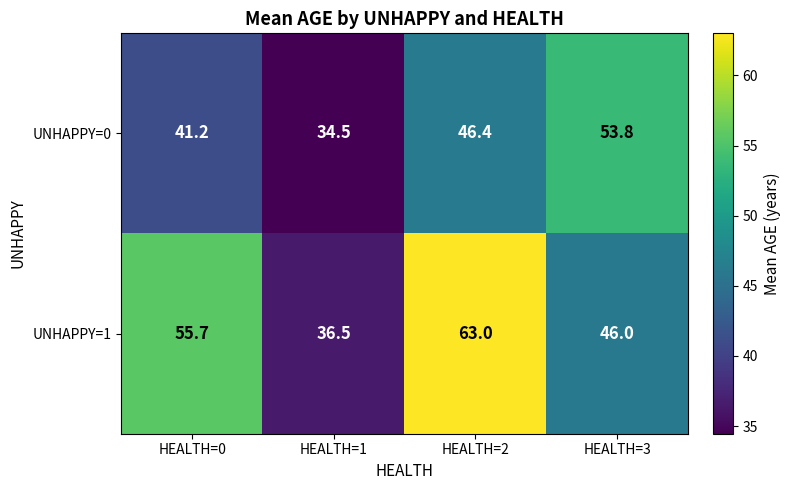

The UNHAPPY=1 series shows 36.5 at HEALTH=1. True or false?

True